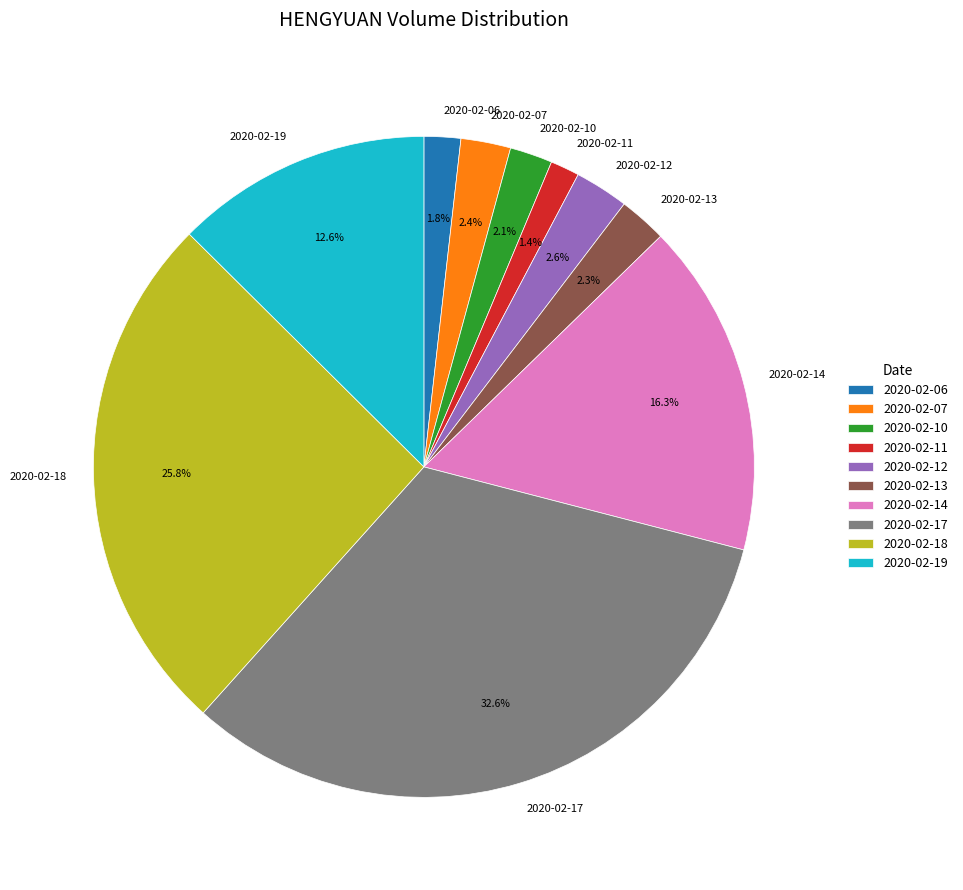

Is 2020-02-10 the majority of the pie?

No